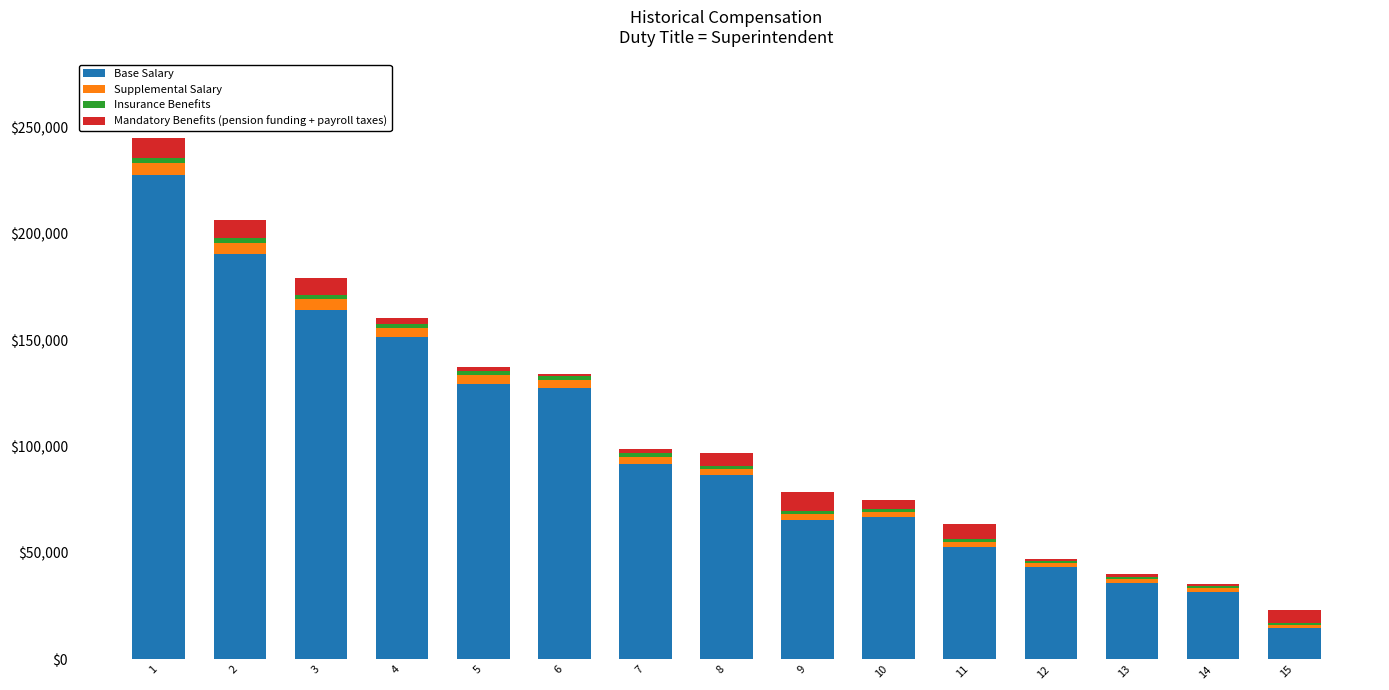

How many distinct data groups are displayed?

4